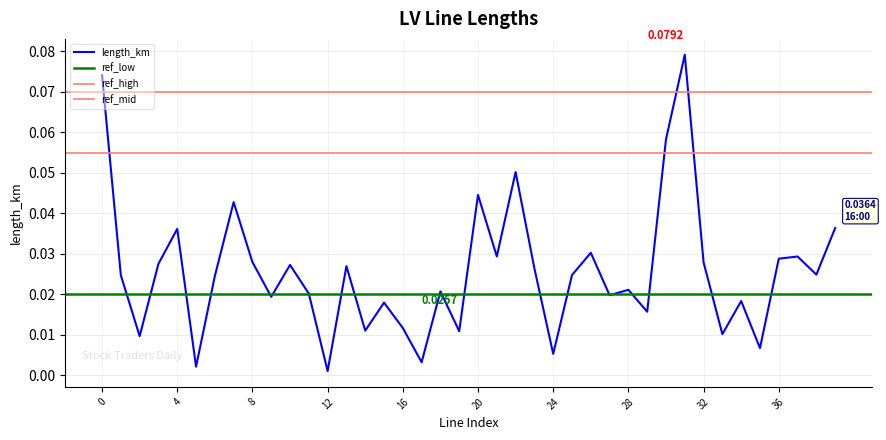

Rank the categories by value from lowest to highest.

12, 5, 17, 24, 35, 2, 33, 19, 14, 16, 29, 15, 34, 9, 27, 11, 18, 28, 6, 1, 25, 38, 23, 13, 10, 3, 32, 8, 36, 37, 21, 26, 4, 39, 7, 20, 22, 30, 0, 31